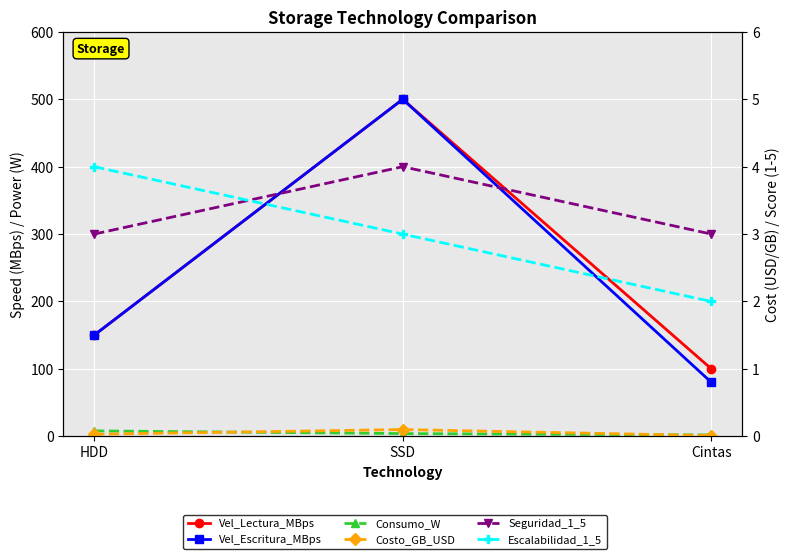

Where is Vel_Escritura_MBps nearest to the value 290?

HDD